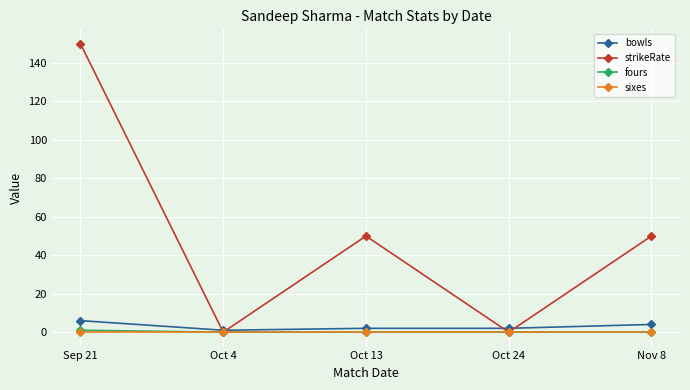

The fours series shows 0 at Oct 24. True or false?

True